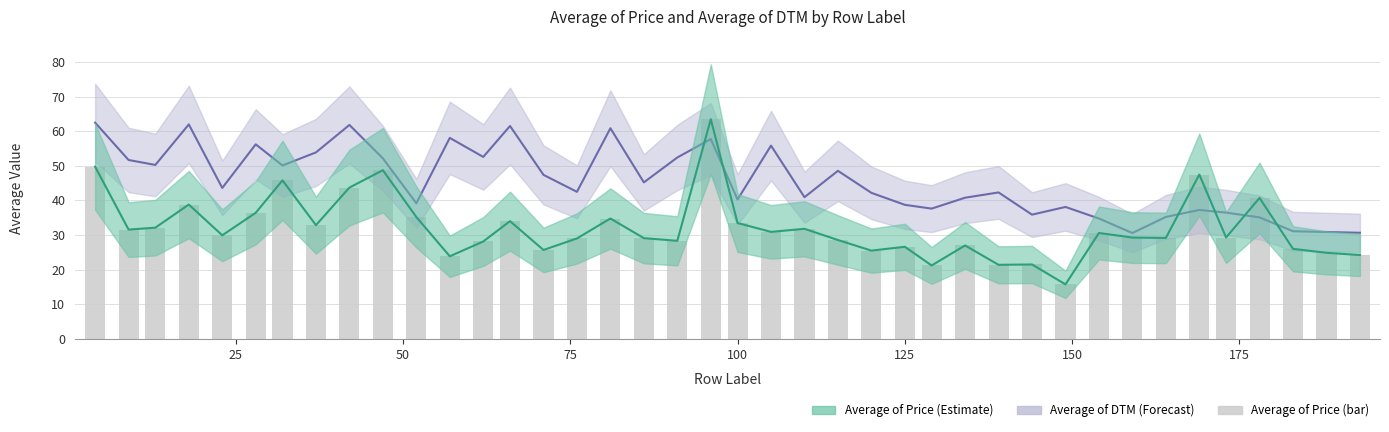

What is the sum of all values?

1287.2